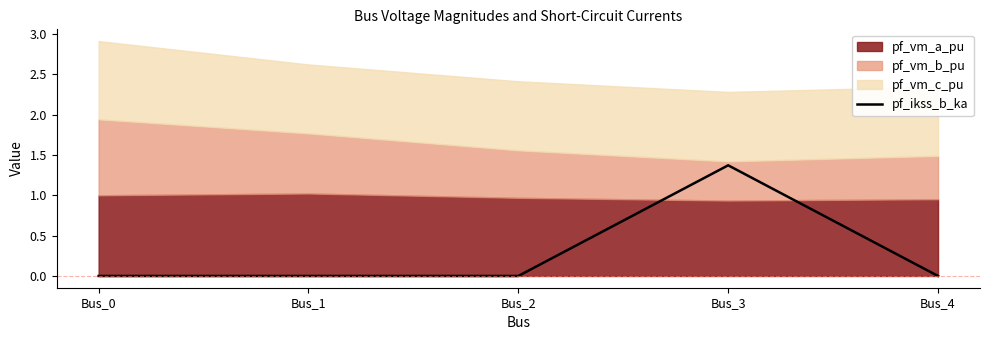

True or false: the data shows 0.0 at Bus_0.

True